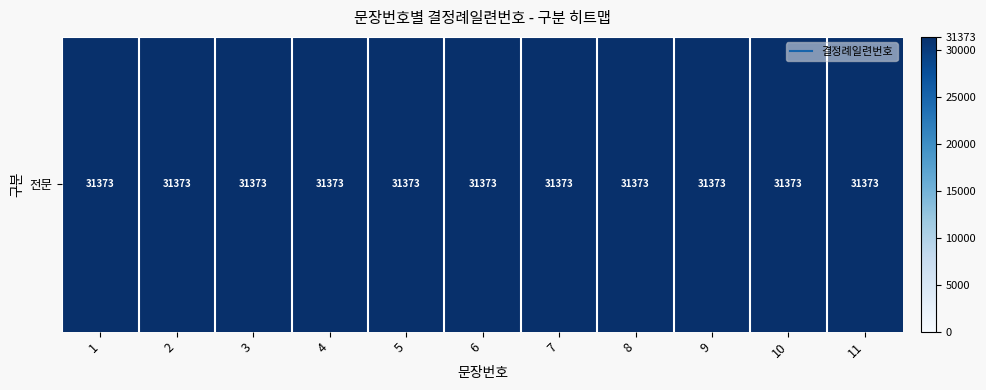

At which label is 2 closest to 6?

6